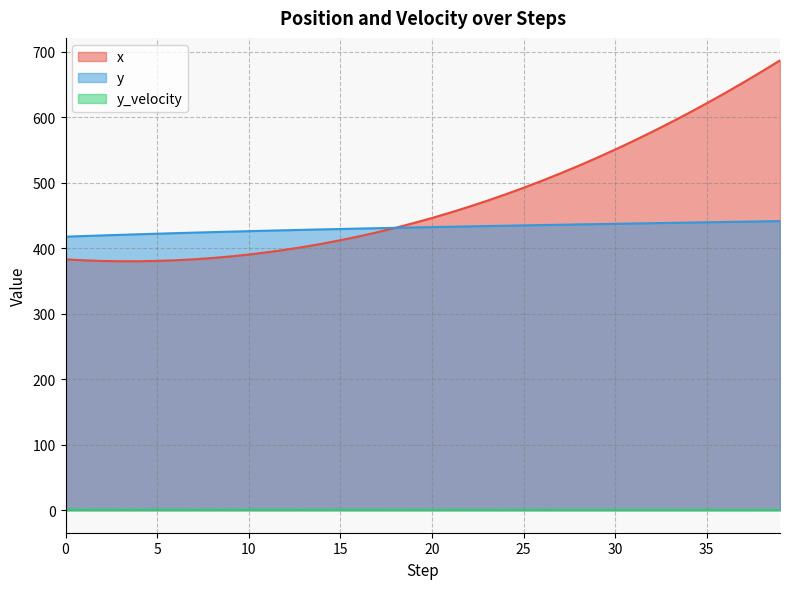

What is the difference between the maximum and minimum values in the y series?

23.8